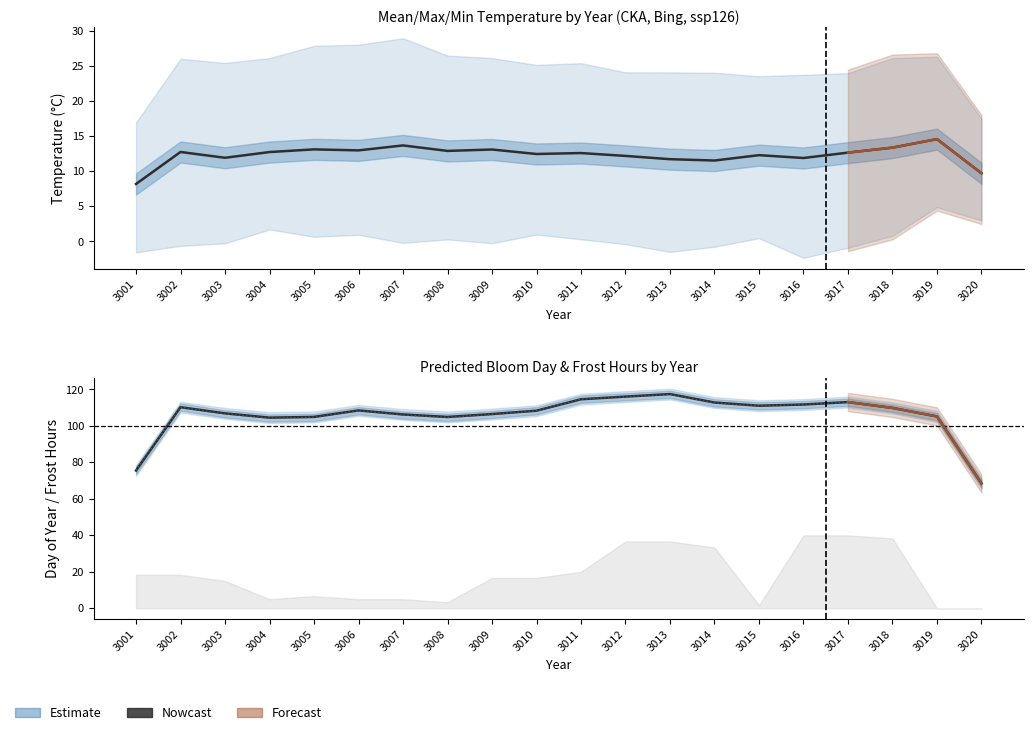

What is the difference between the pred (nowcast) values at 3002 and 3007?

4.0